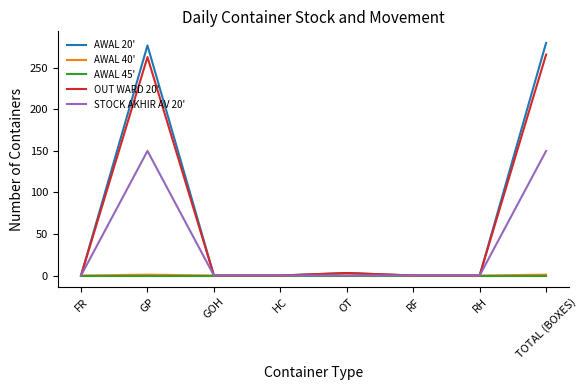

The STOCK AKHIR AV 20' series shows 94 at GP. True or false?

False